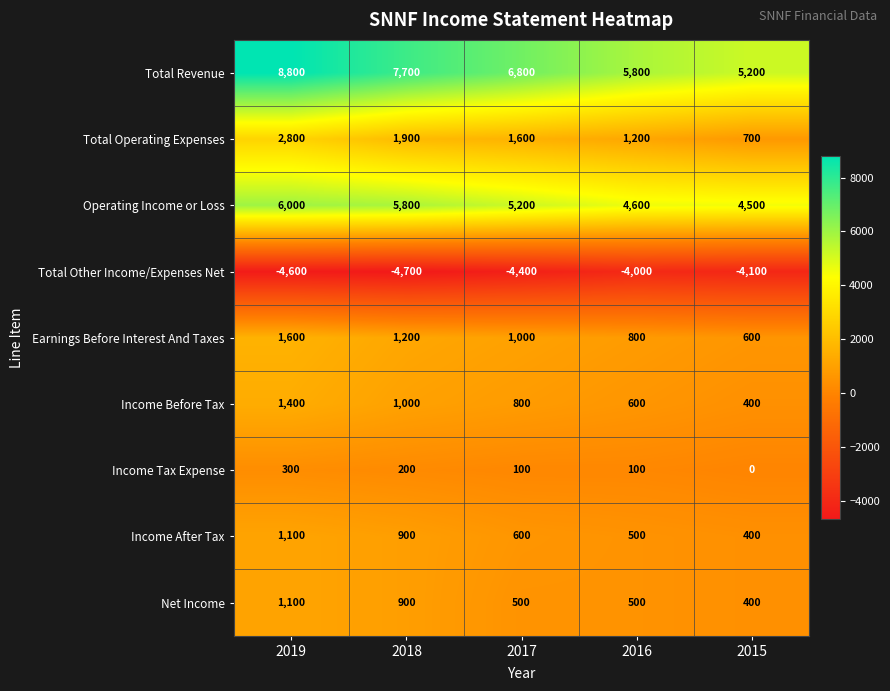

At which label does Income Tax Expense first exceed 100?

2019